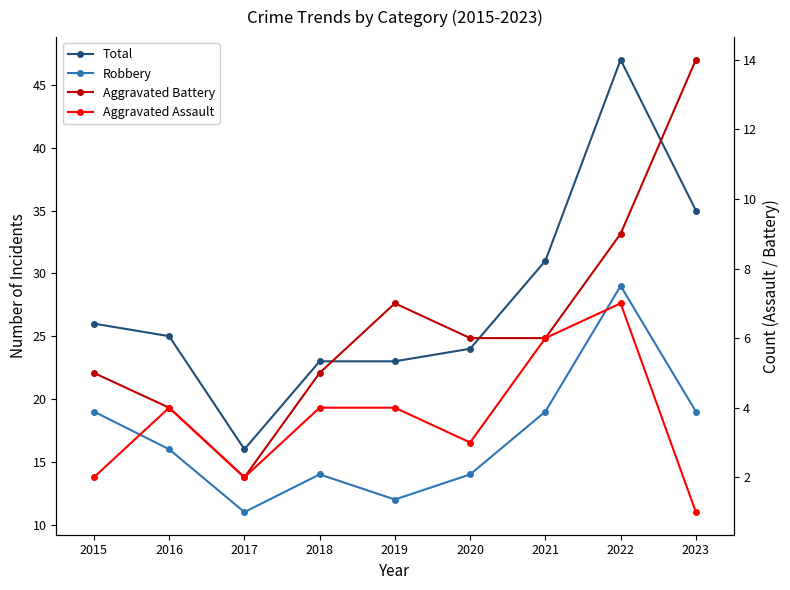

How many values in the Aggravated Battery series exceed 6?

3